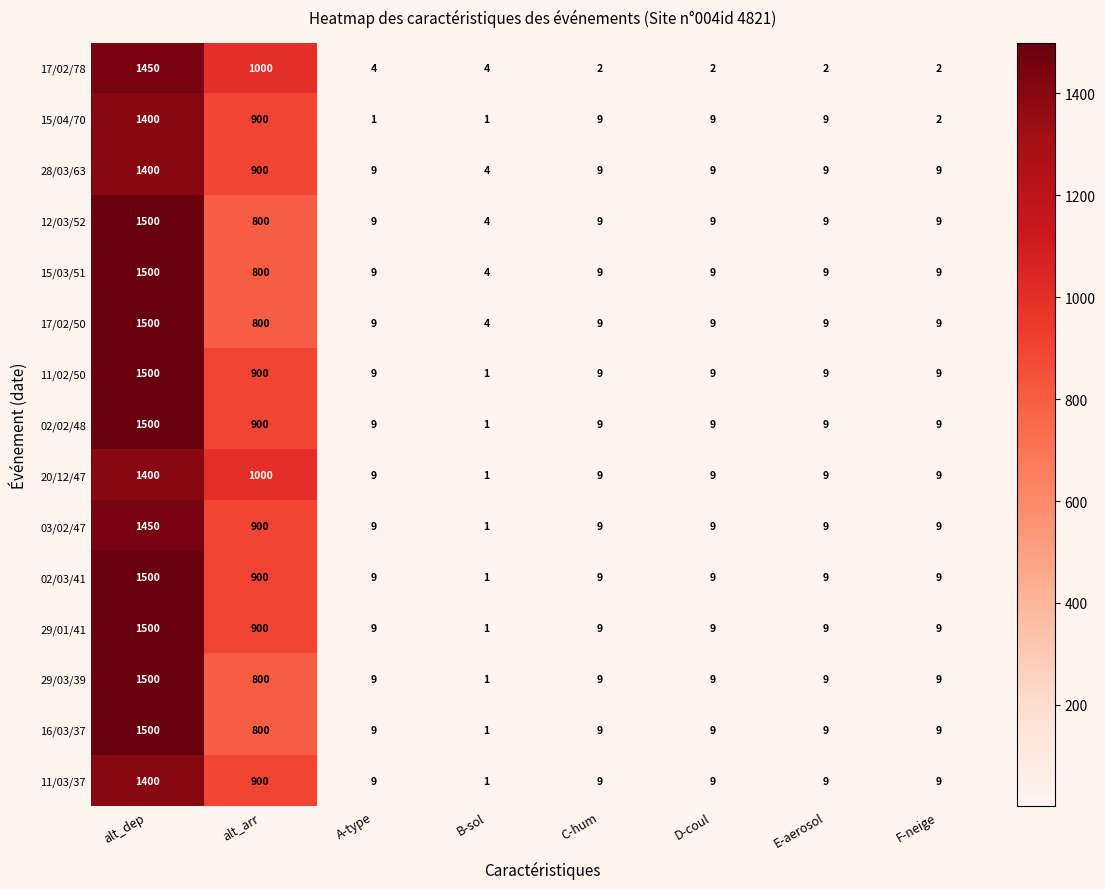

What is the maximum value for 20/12/47?

1400